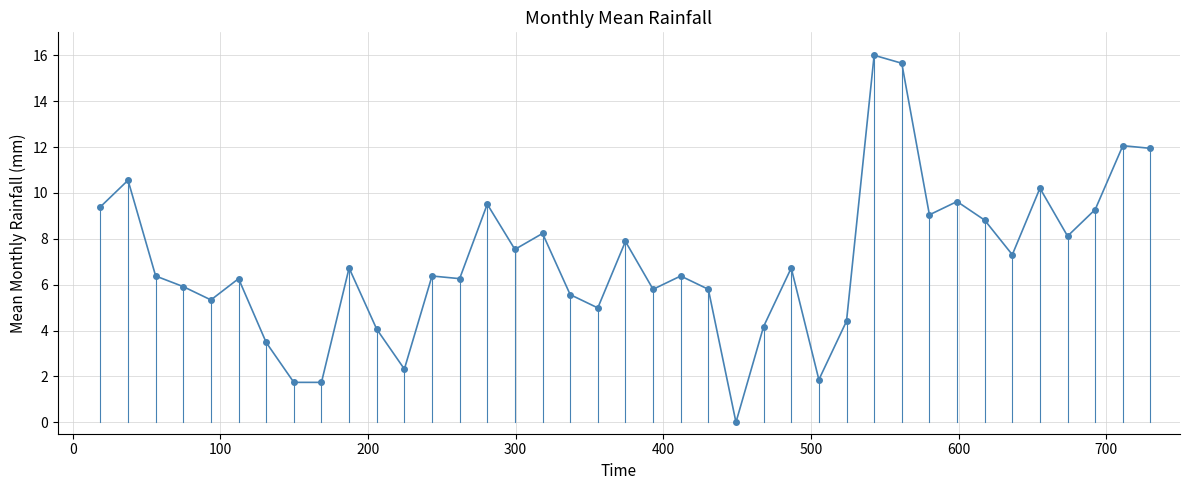

What is the value of the 1st point from the left?

9.4